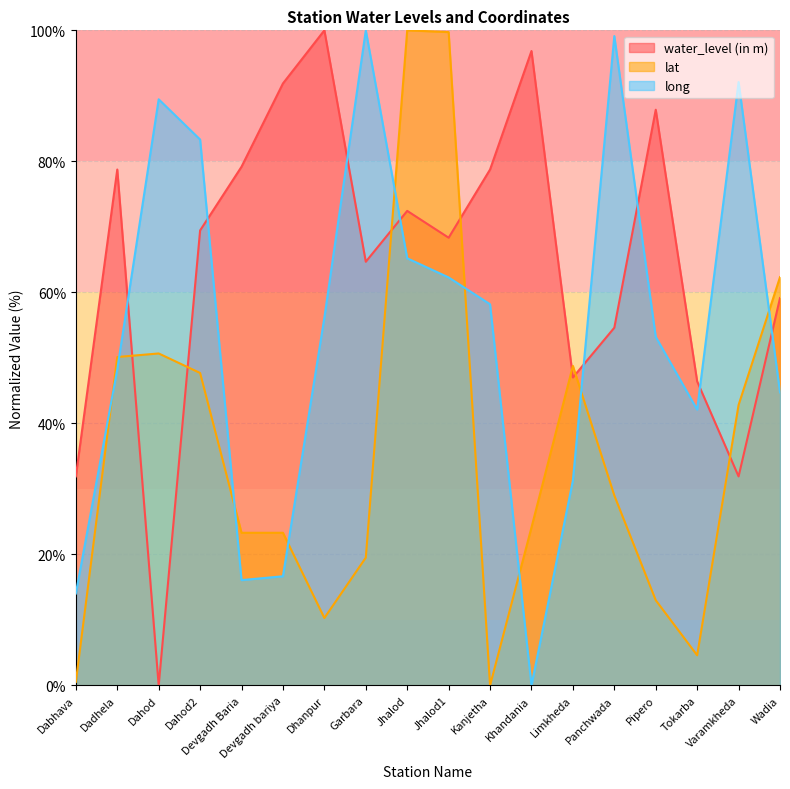

Which category has the highest value in the long series?

Garbara